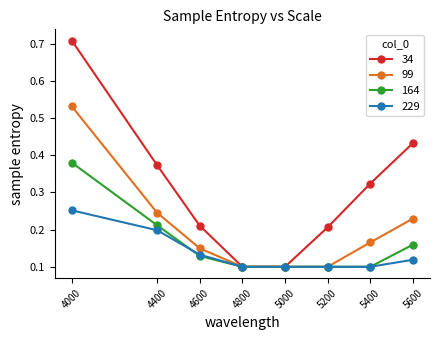

True or false: 99 has more than 1 points higher than both neighbors.

False